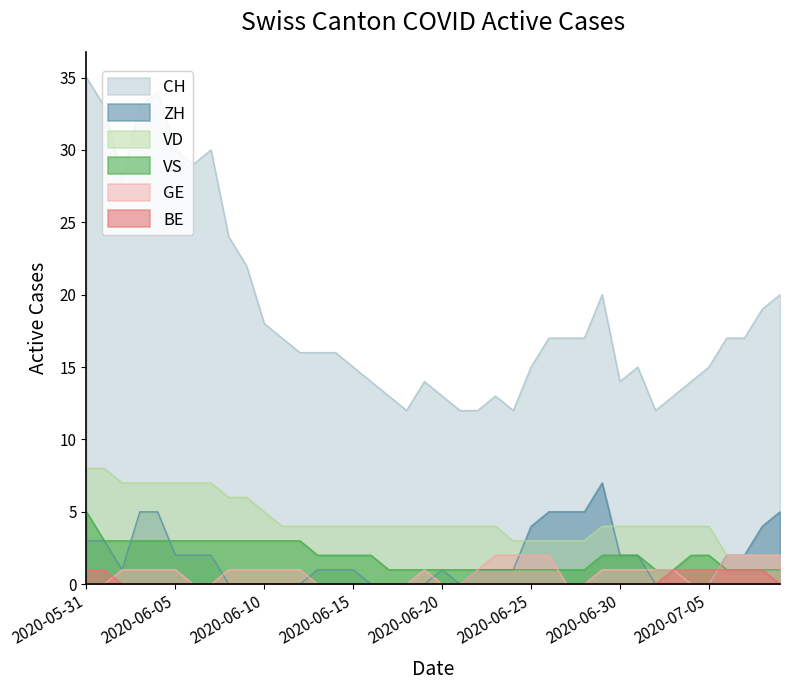

What is the spread (max minus min) of values at 17?

13